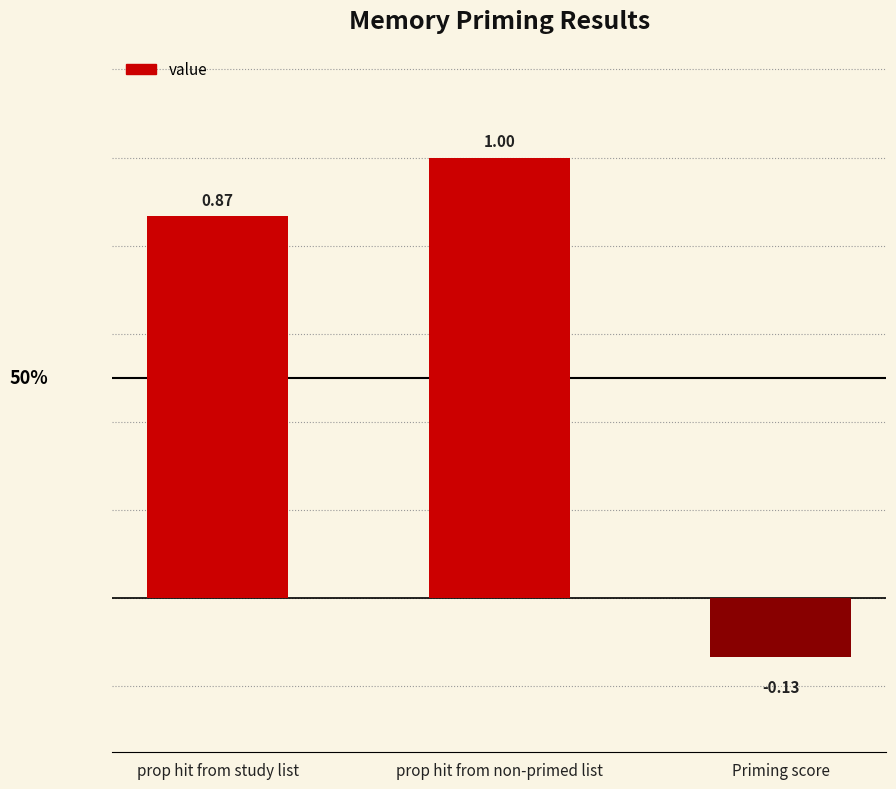

What is the average value?

0.6